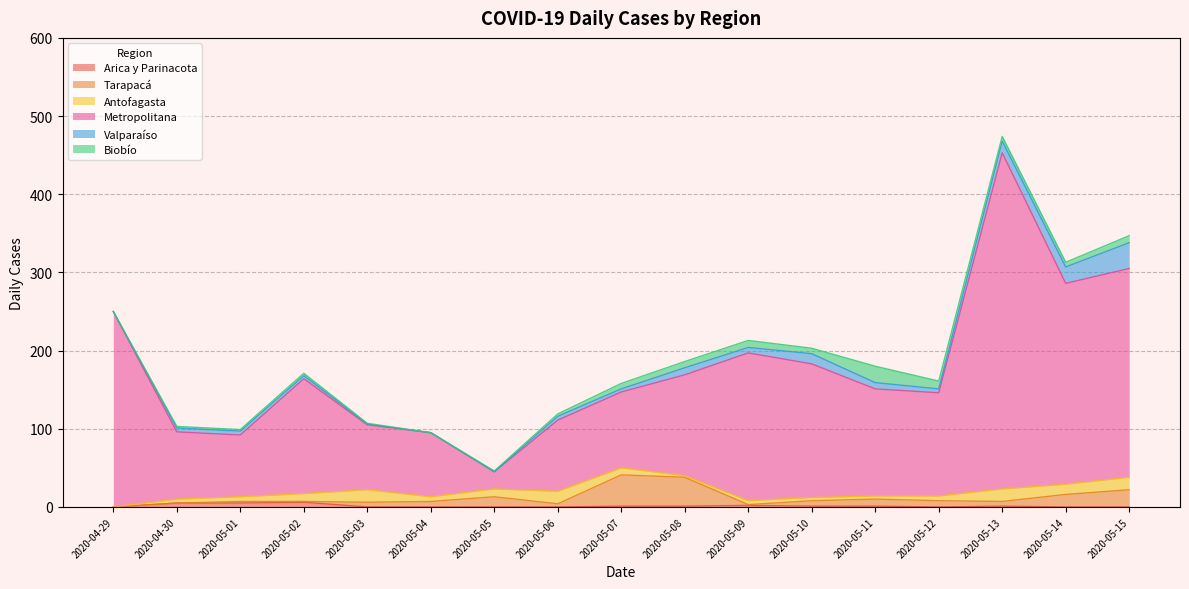

What position from the left is 2020-05-12?

14